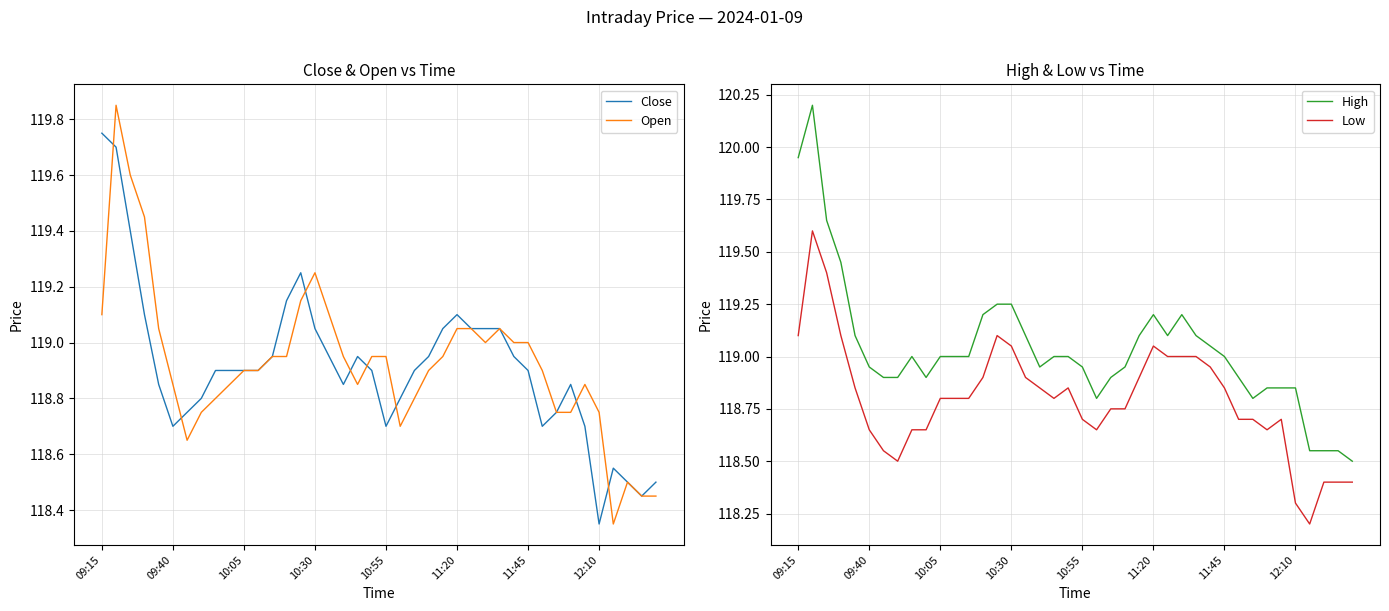

True or false: Open and High intersect in this chart.

False